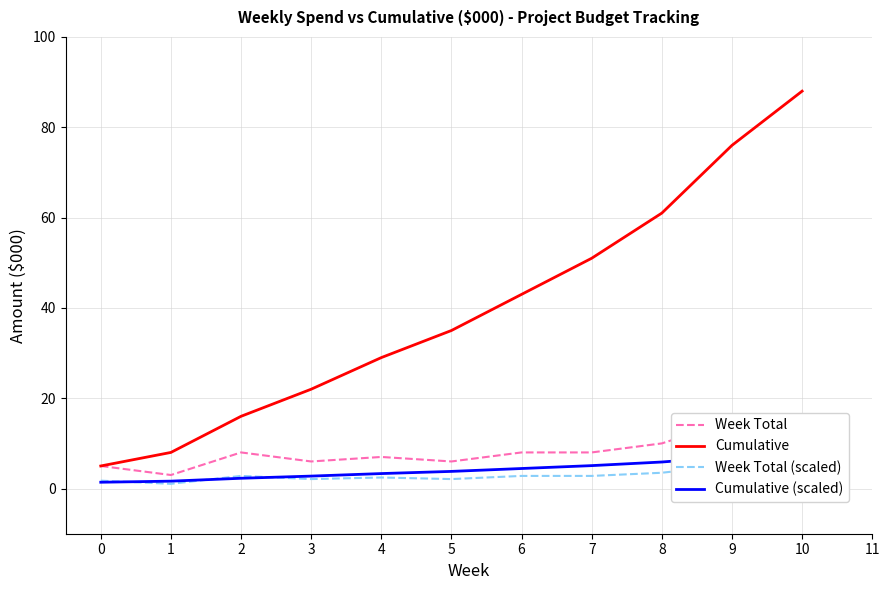

At which label does Week Total first exceed 8?

8